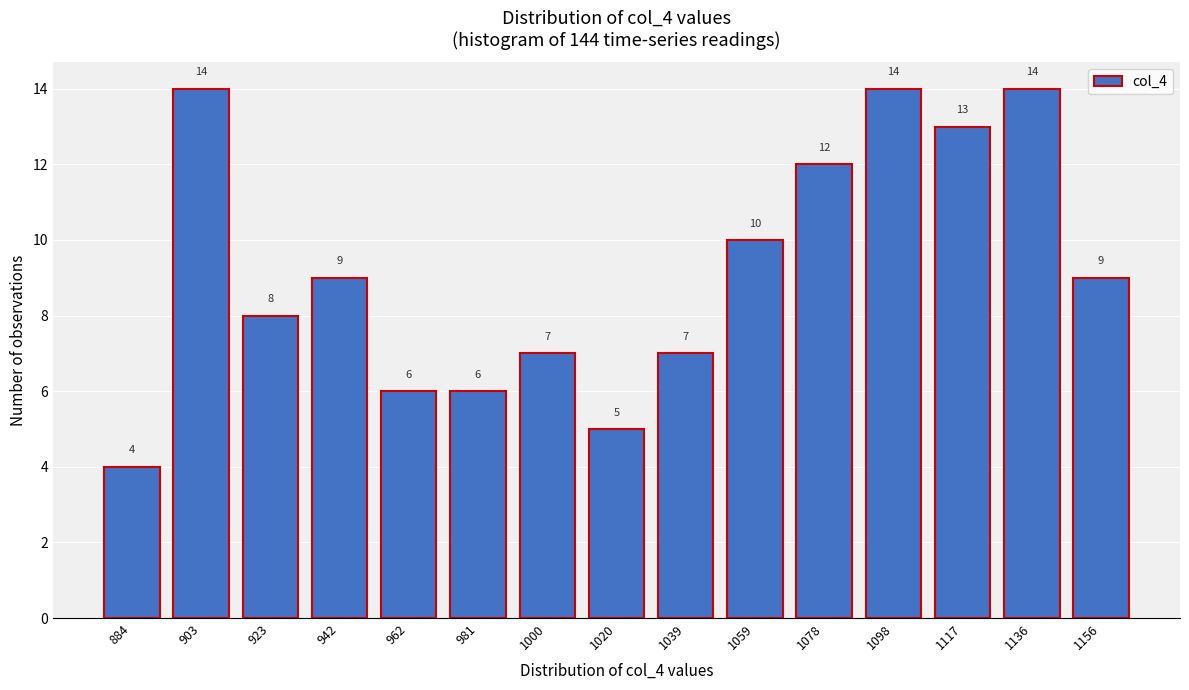

Reading right to left, extract all data points from this chart.

9	14	13	14	12	10	7	5	7	6	6	9	8	14	4